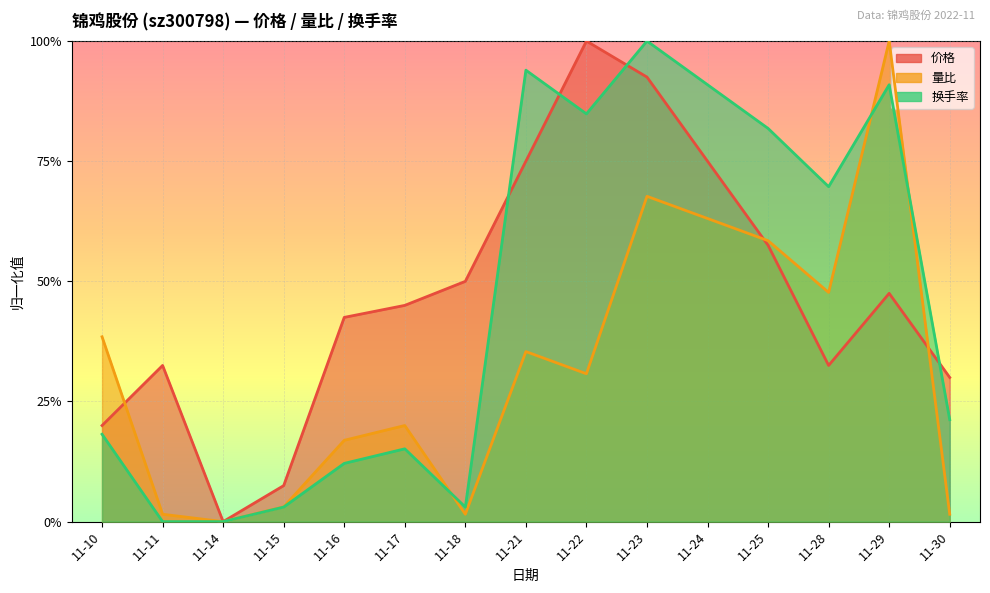

How many lines are shown in the chart?

3